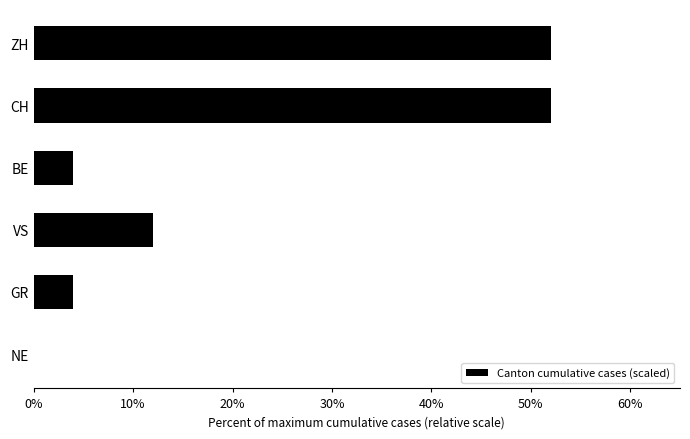

Between CH and NE, which is larger?

CH